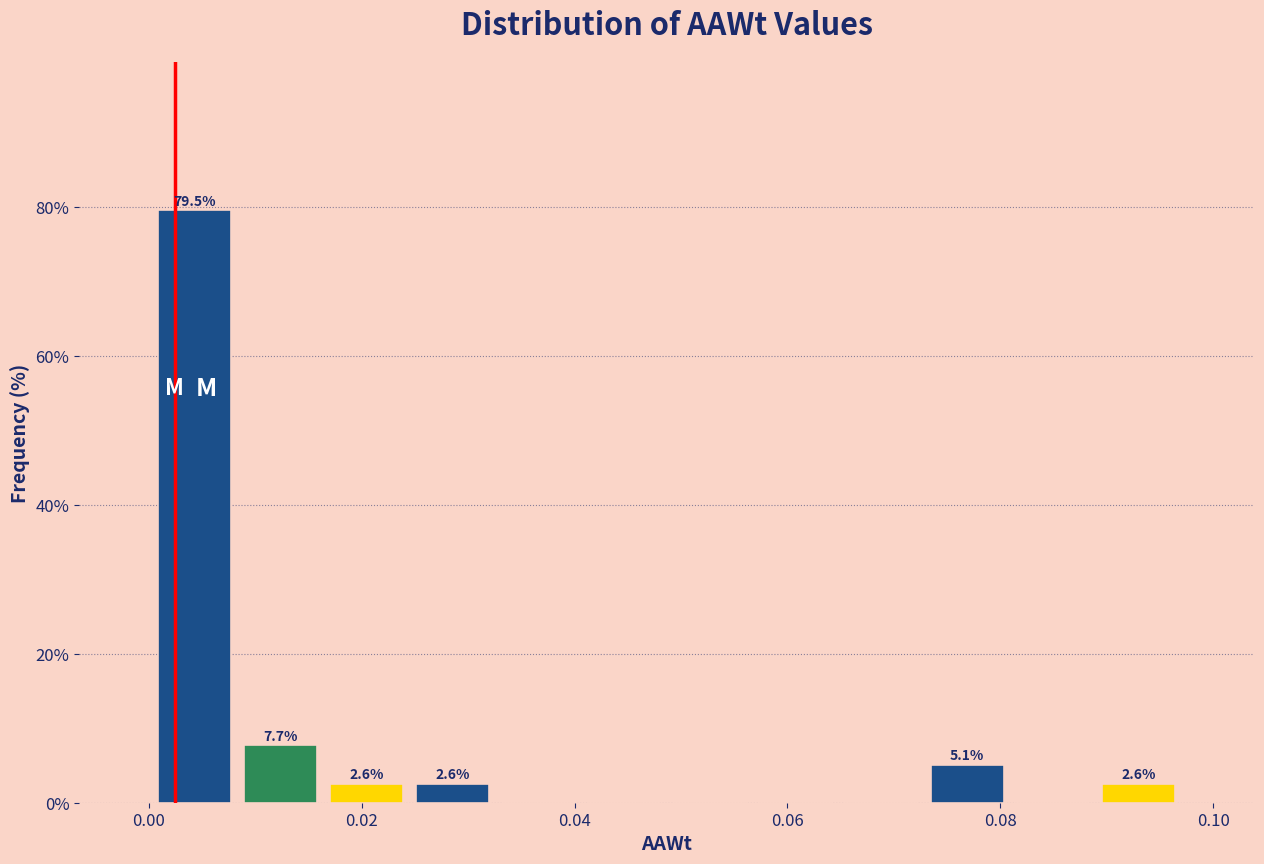

Over which range of the x-axis is the bar tallest?

0.000 to 0.008